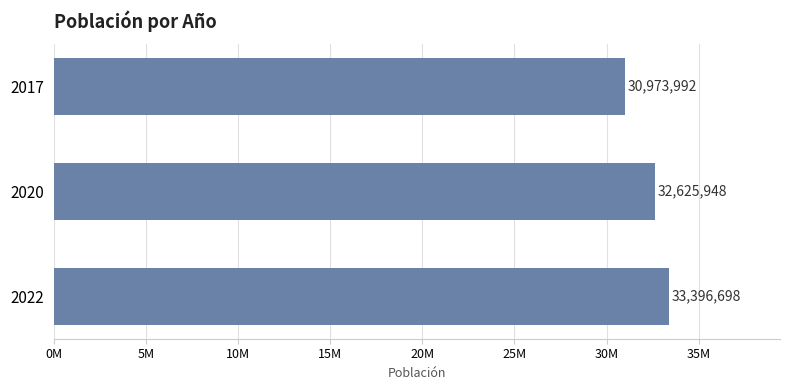

How many data points are less than 32625948?

1